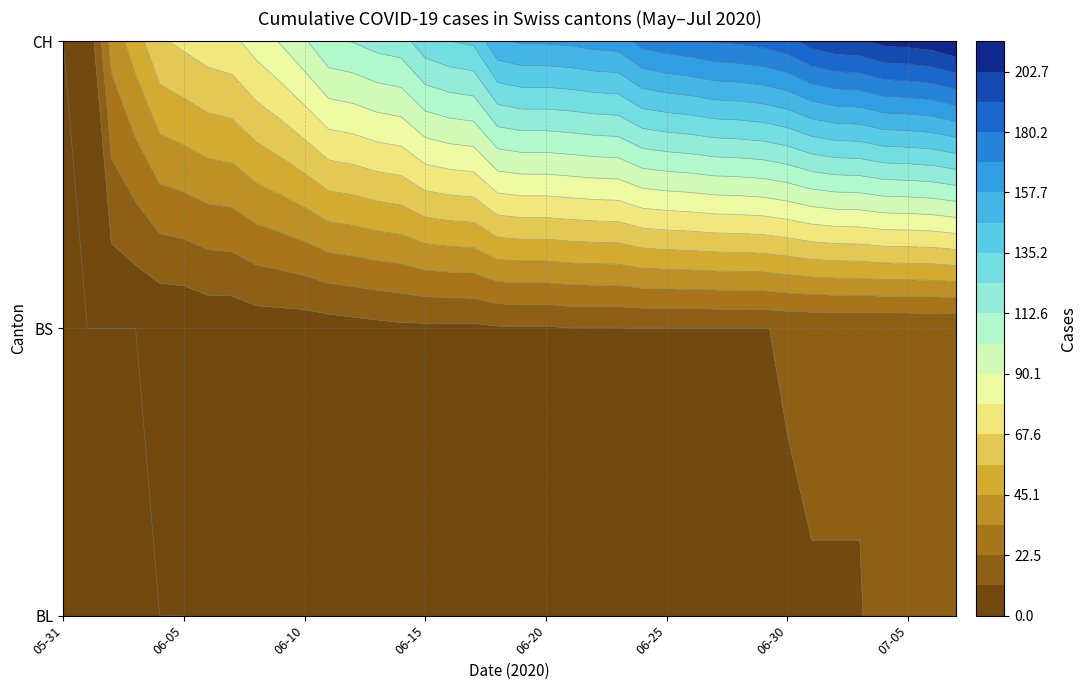

What is the difference between the highest and lowest values at 2020-06-02?

38